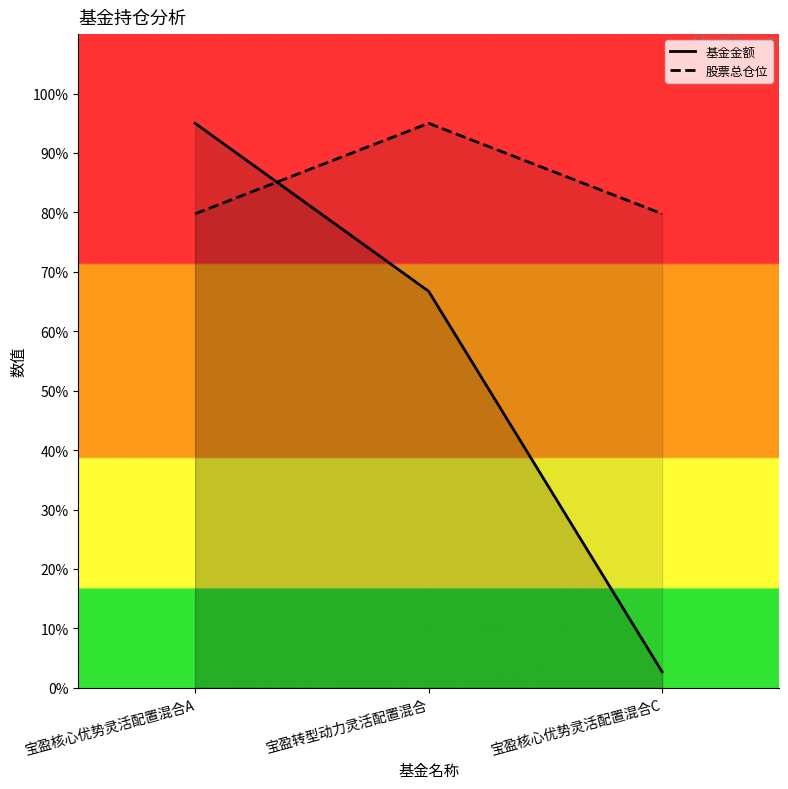

Which series has the largest range (max minus min)?

基金金额